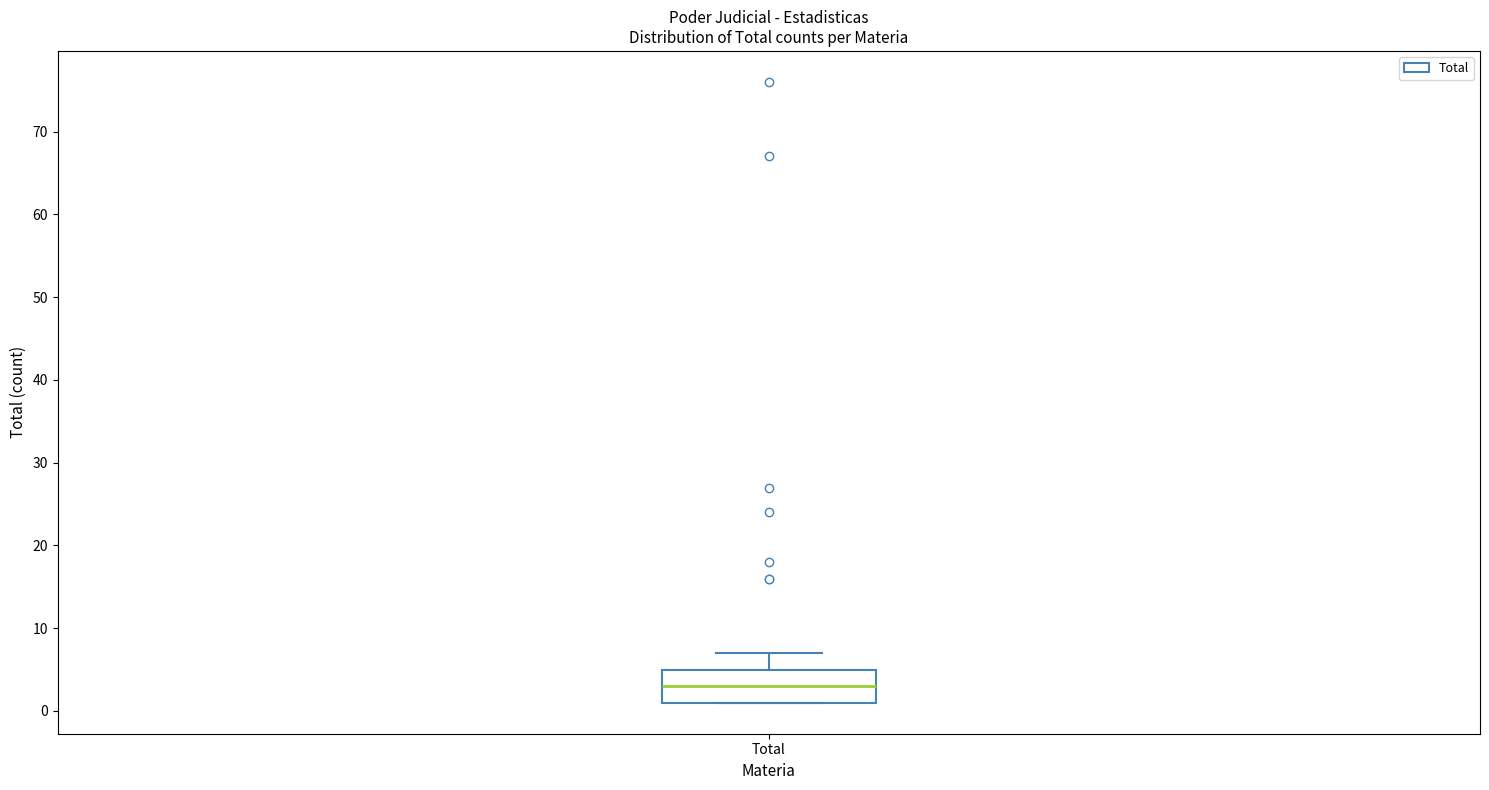

Transcribe this box plot: give where the median line is, the range the box spans, and where the two whiskers end, as read against the y-axis. The values are not printed on the chart, so give them approximately, as read against the axis.

median 3, box 1 to 5, whiskers 1 to 7